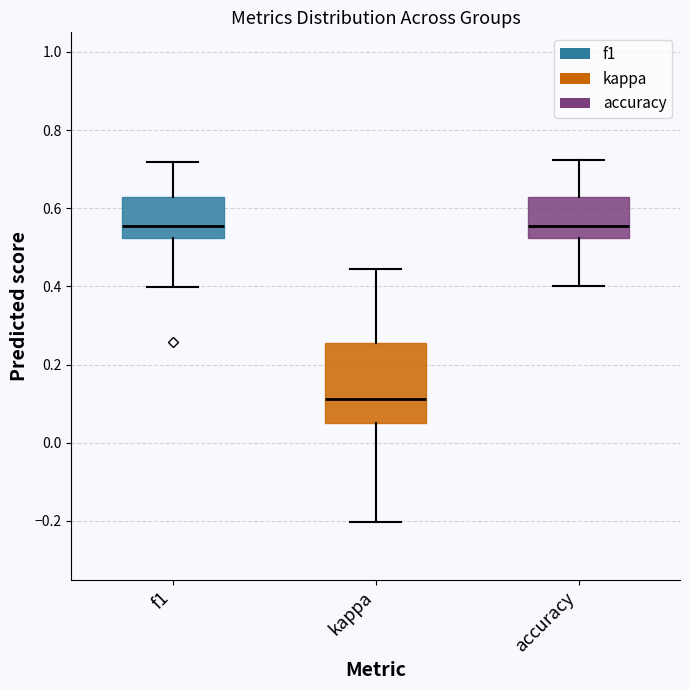

Reading left to right, read every box against the y-axis: the position of its median line, the range the box covers, and the ends of its whiskers. The values are not printed on the chart, so give them approximately, as read against the axis.

f1: median 0.56, box 0.52 to 0.62, whiskers 0.40 to 0.72
kappa: median 0.12, box 0.04 to 0.26, whiskers -0.20 to 0.44
accuracy: median 0.56, box 0.52 to 0.62, whiskers 0.40 to 0.72